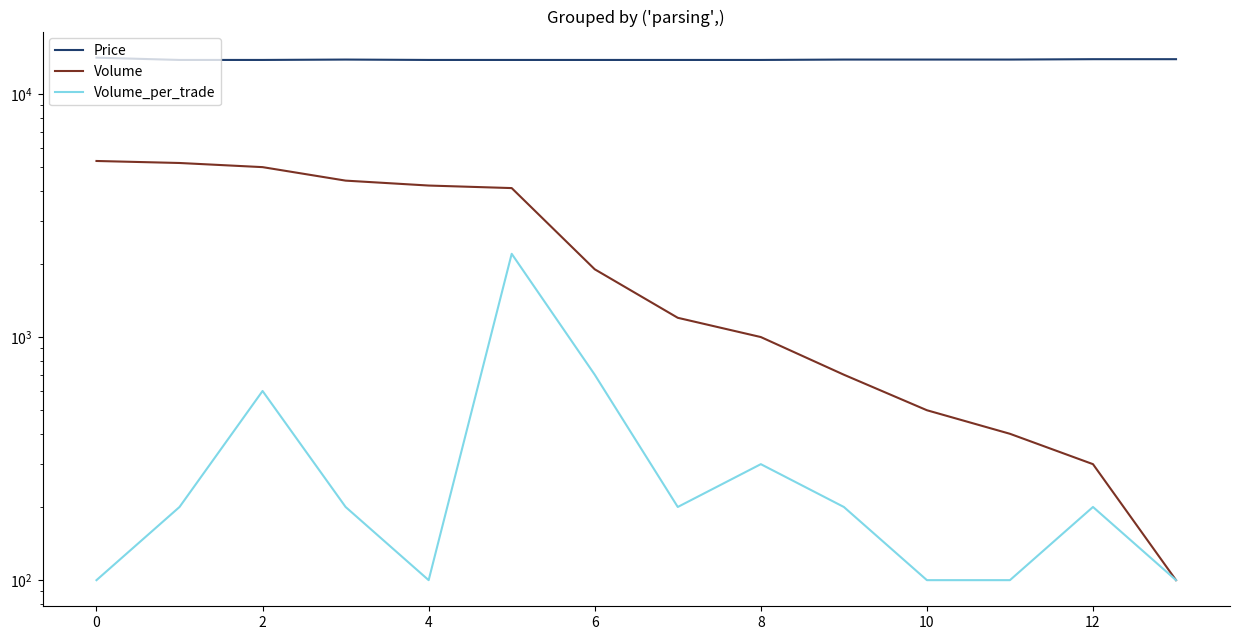

Is the value of Price at 4 greater than the value of Volume at 13?

Yes